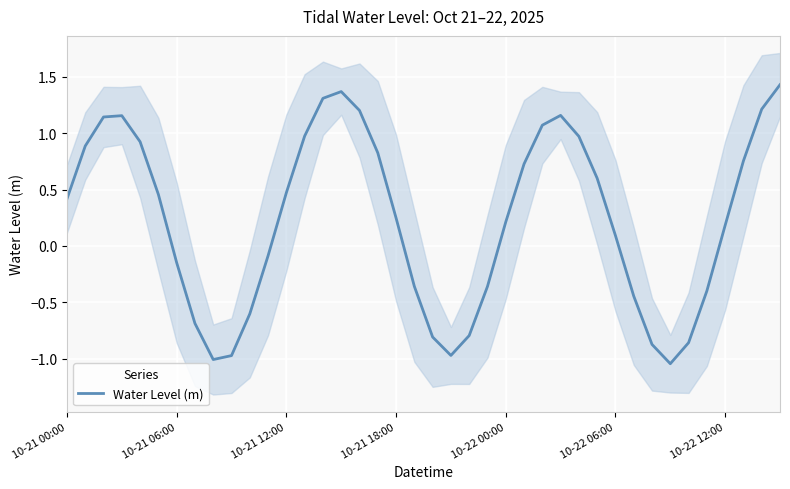

The chart shows a value of -0.6 at 10. True or false?

True